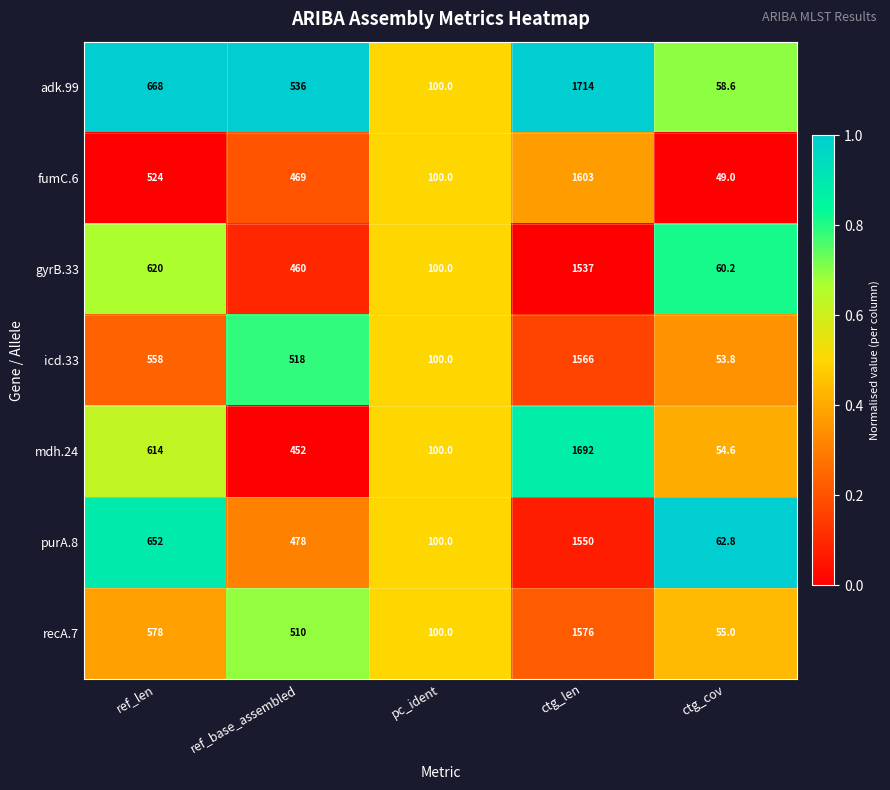

Which series has the largest total across all categories?

adk.99